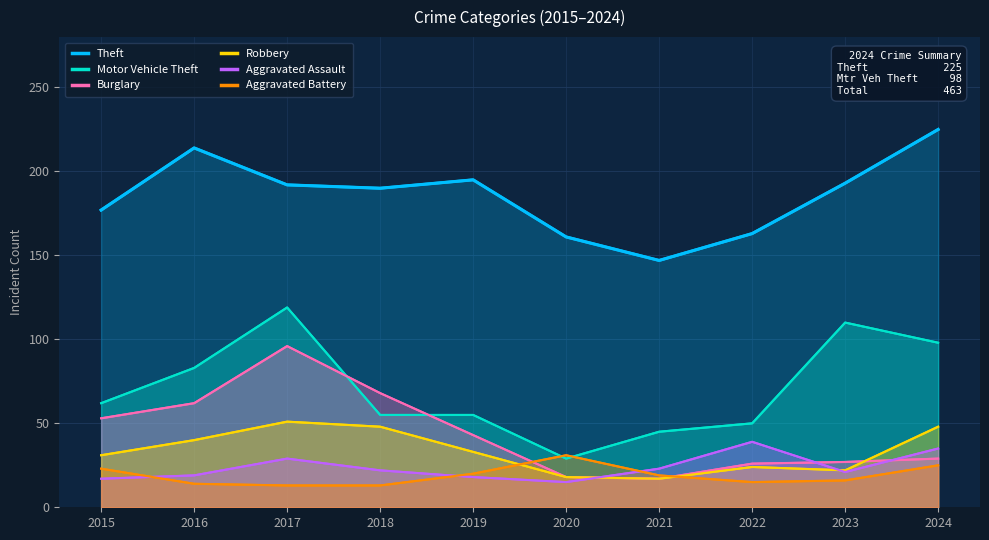

What is the value of the Theft point at the 7th from the left?

147